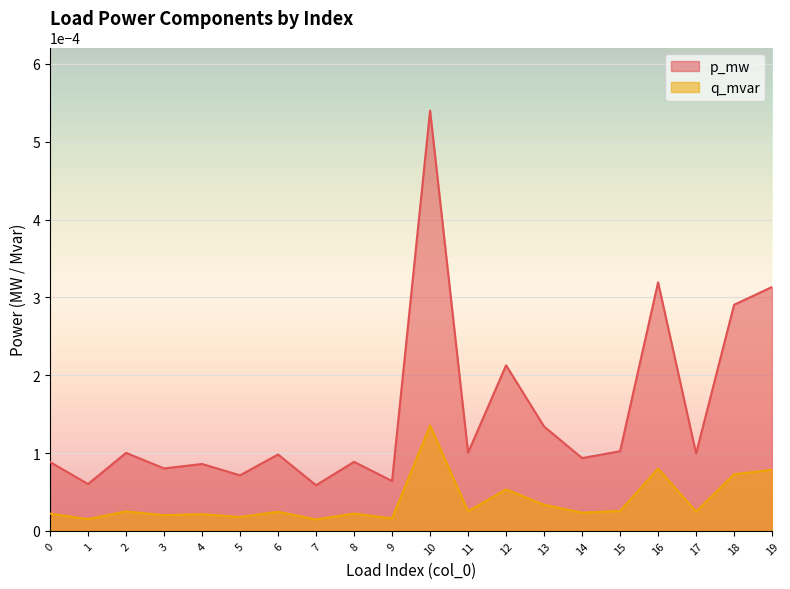

Is it true that q_mvar equals 0.0 at 6?

False